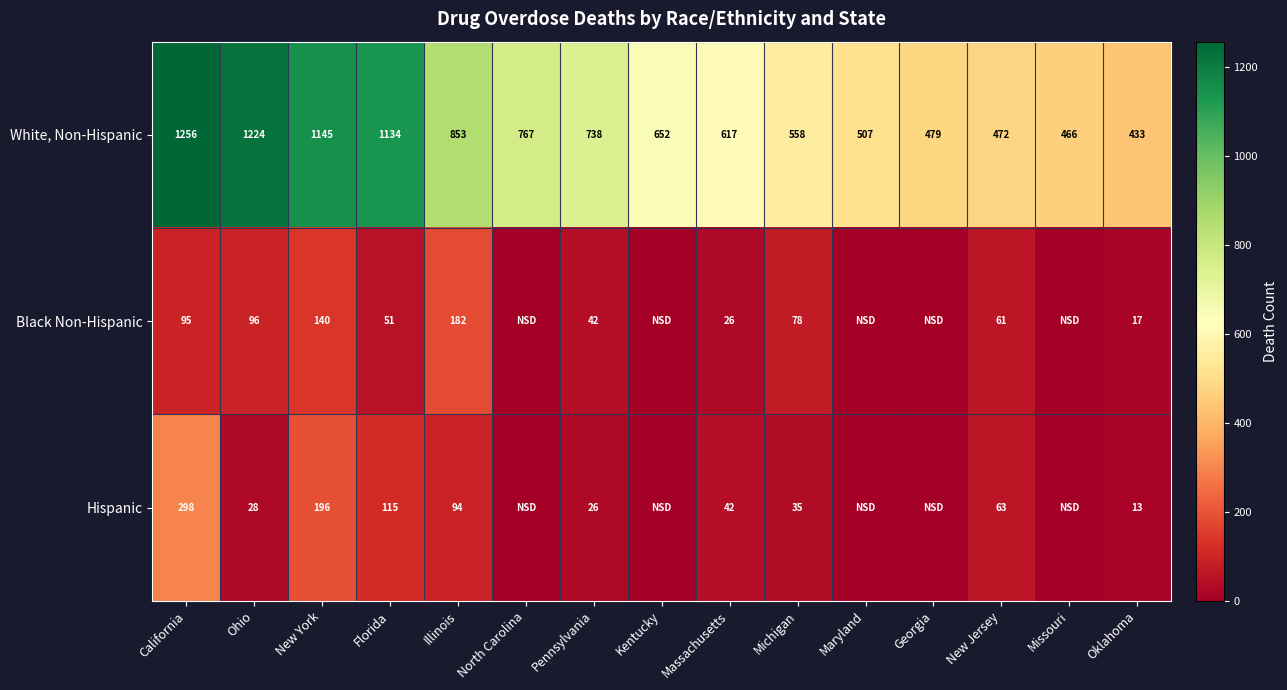

What is the difference between the maximum and minimum values in the White, Non-Hispanic series?

823